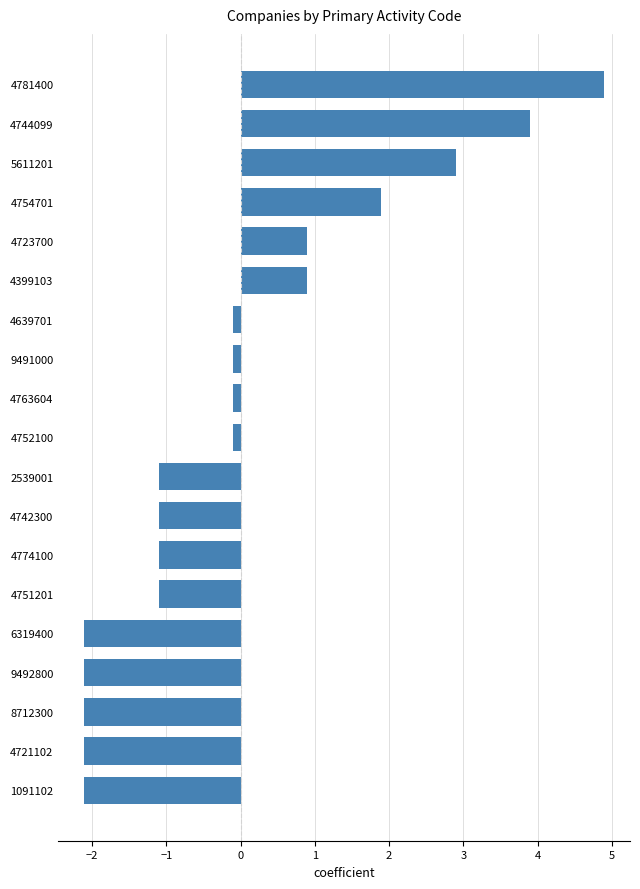

Are the bars grouped side by side (vs. stacked)?

No